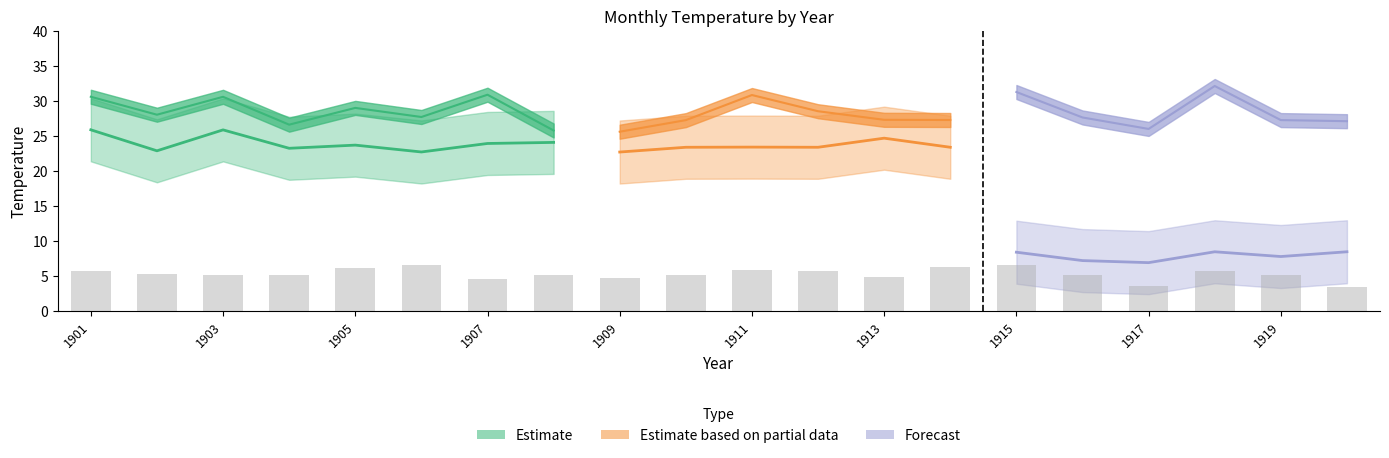

The chart shows a value of 5.7 at 1901. True or false?

True